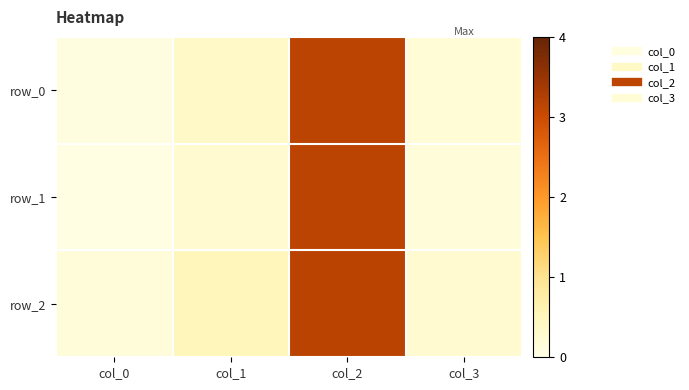

Is it true that row_1 equals 0.3 at col_1?

True